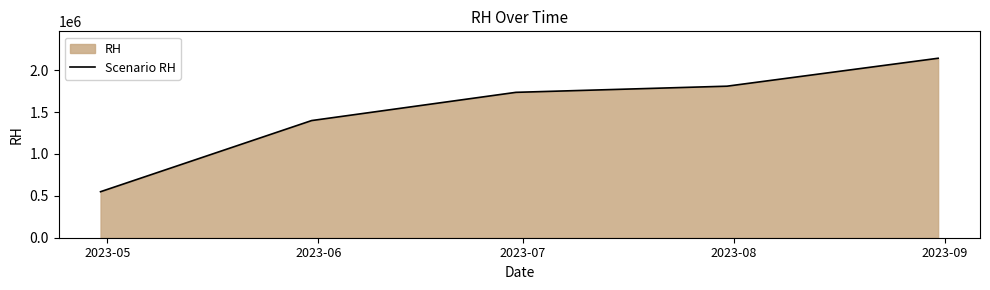

What is the sum of all values?

7637000